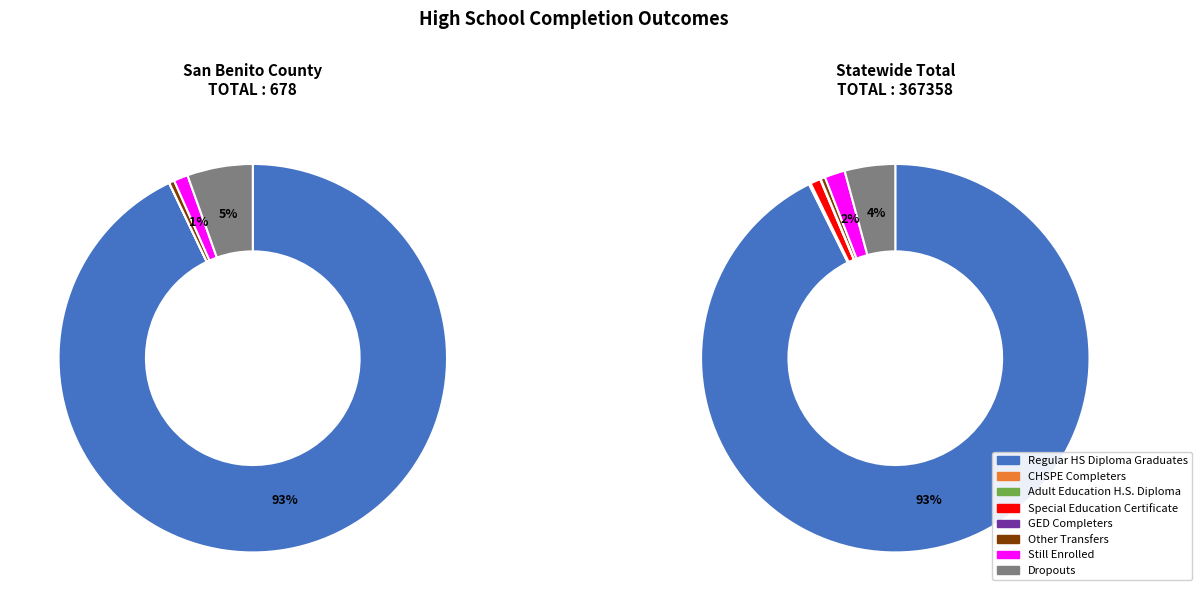

Which slice represents more than half of the pie?

Regular HS Diploma Graduates